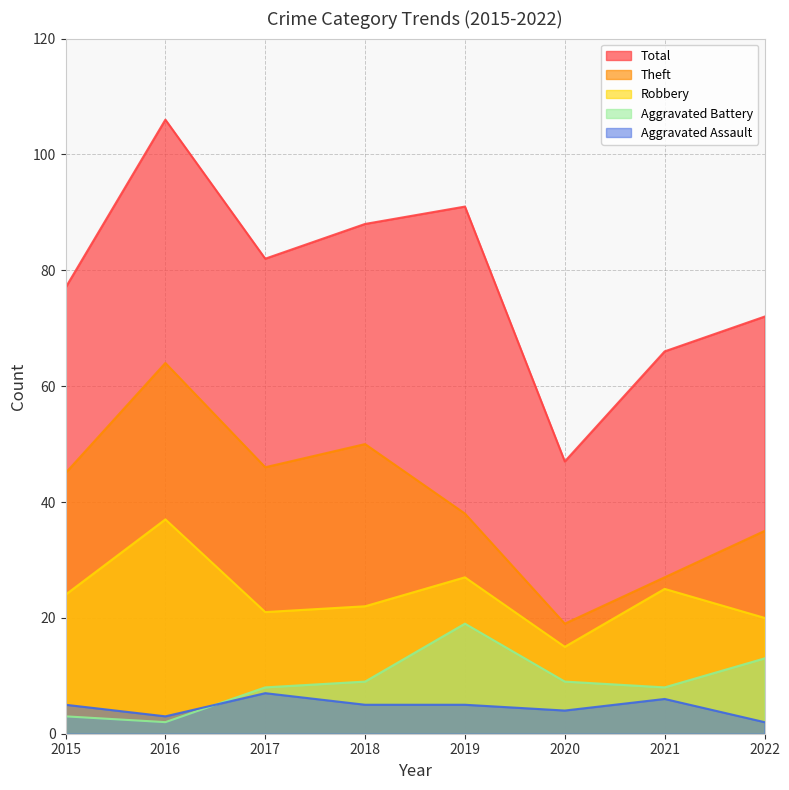

At which label does Aggravated Assault reach its peak?

2017